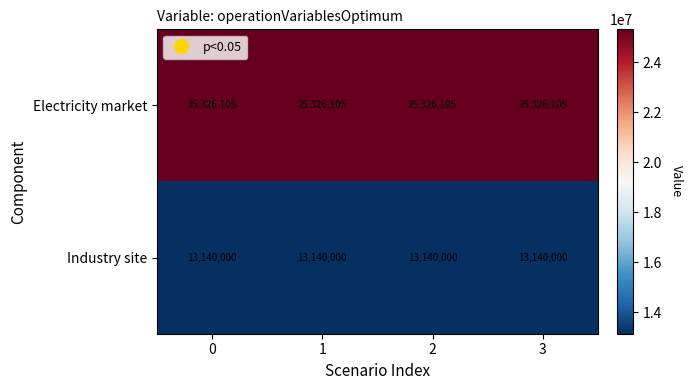

List the series in order of their peak value, highest first.

Electricity market, Industry site